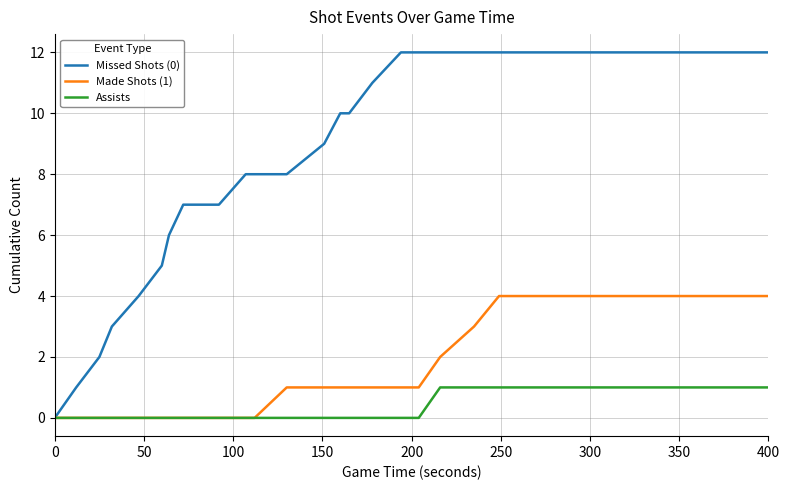

Which series has the largest total across all categories?

Missed Shots (0)